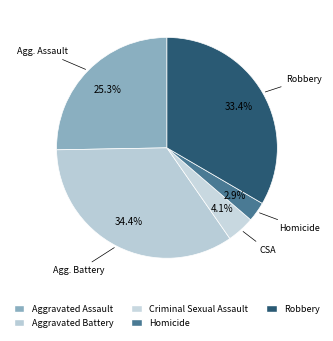

To the nearest percent, what percentage of the pie is Robbery?

33%